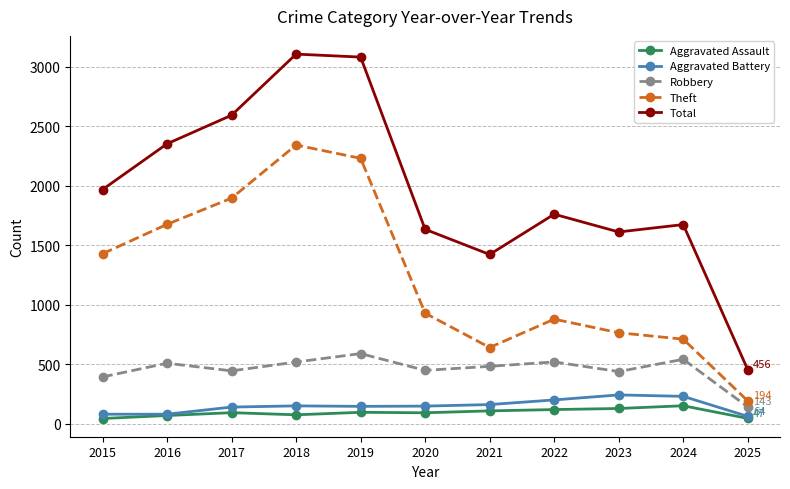

The value of Total at 2017 is 2592. True or false?

True